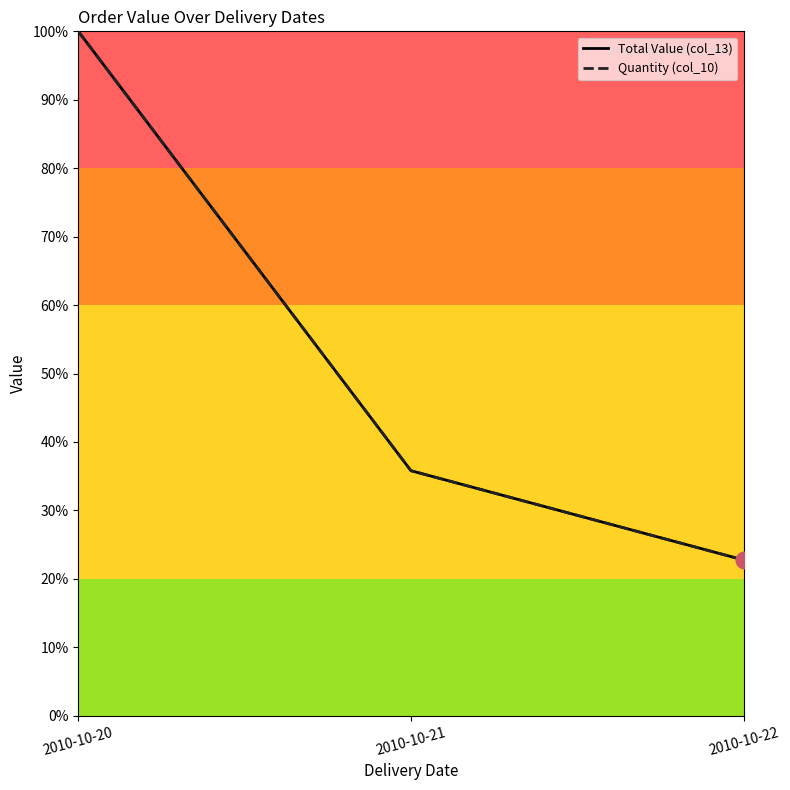

How many lines are shown in the chart?

2